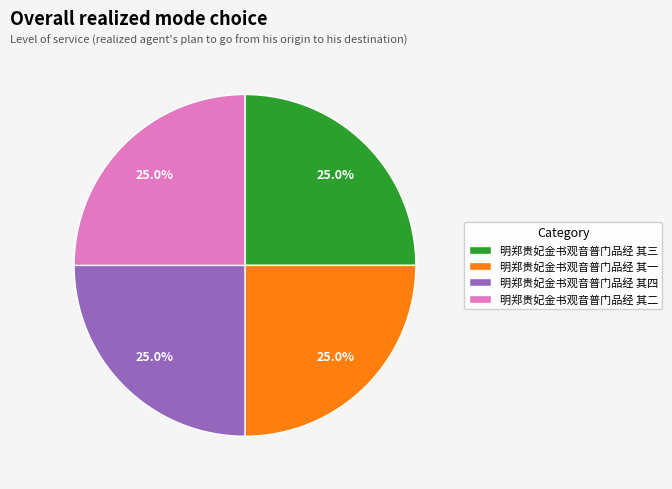

Does any single category account for the majority?

No